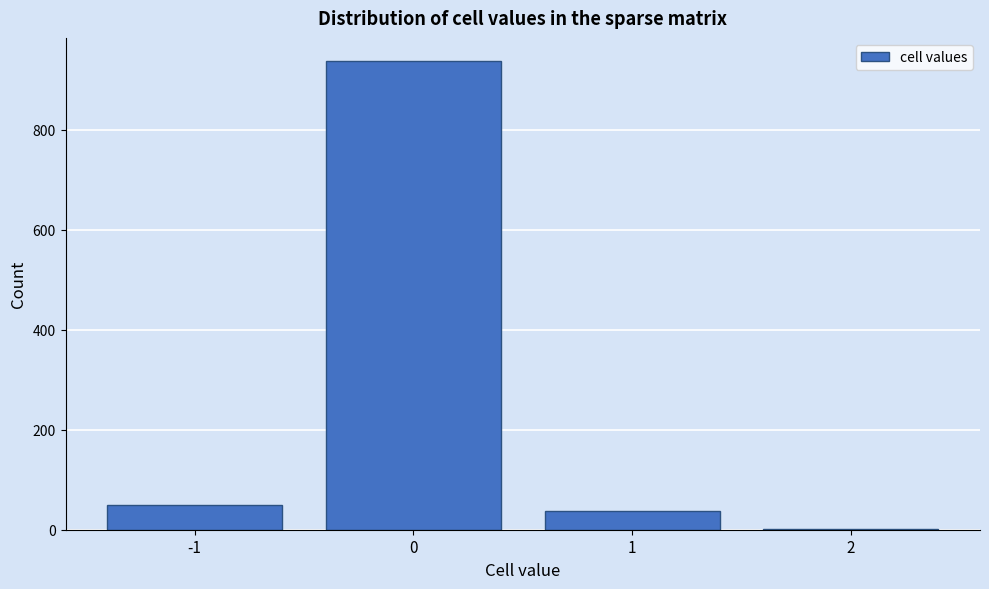

Reading left to right, transcribe this chart: for each bar, give the range it covers on the x-axis and its height. The values are not printed on the chart, so give them approximately, as read against the axis.

-1.5 to -0.5: 40
-0.5 to 0.5: 940
0.5 to 1.5: 40
1.5 to 2.5: under 20